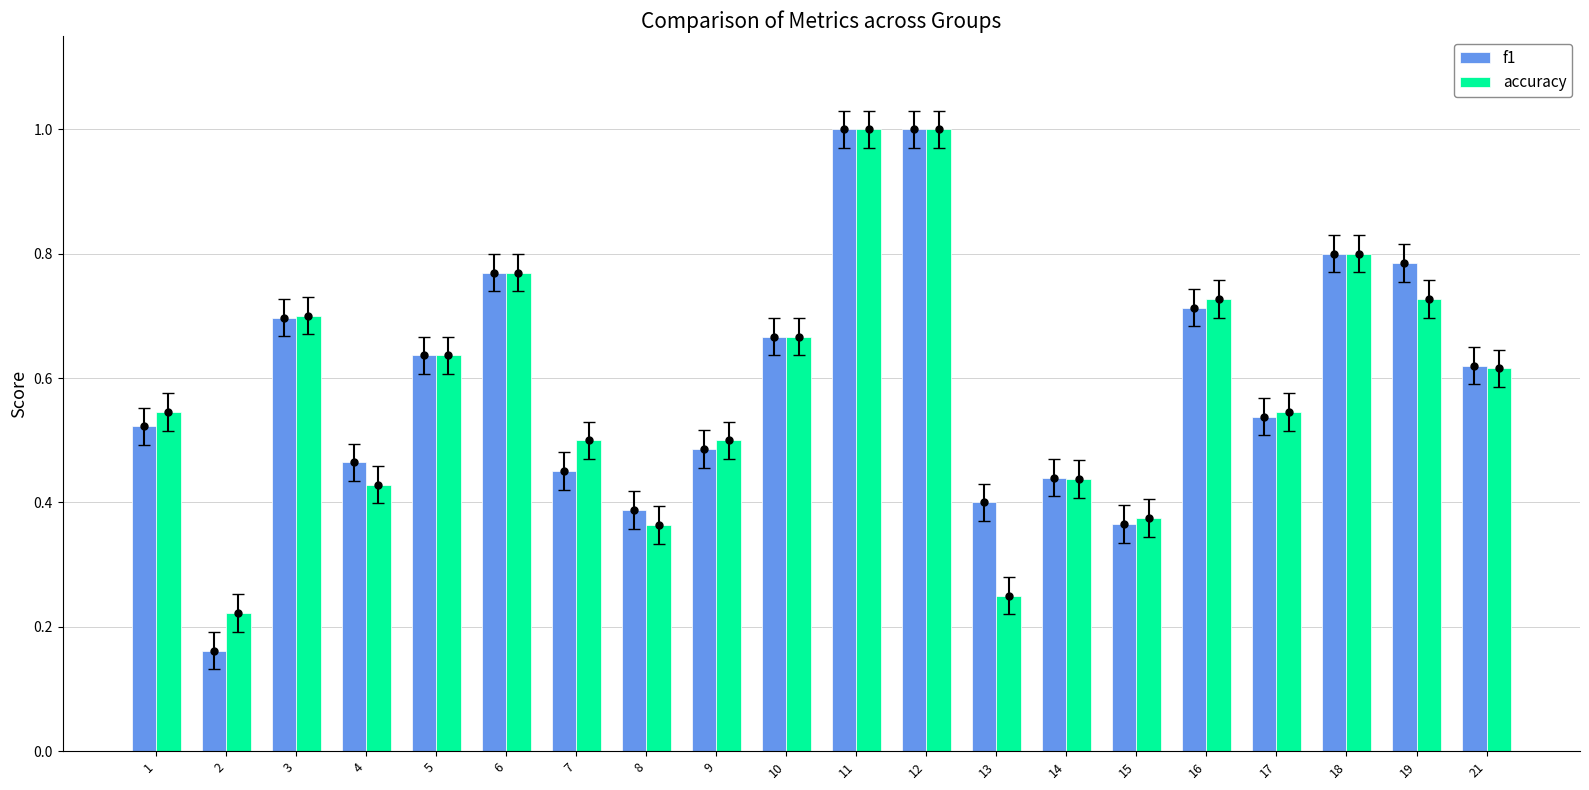

What is the greatest value displayed?

1.0